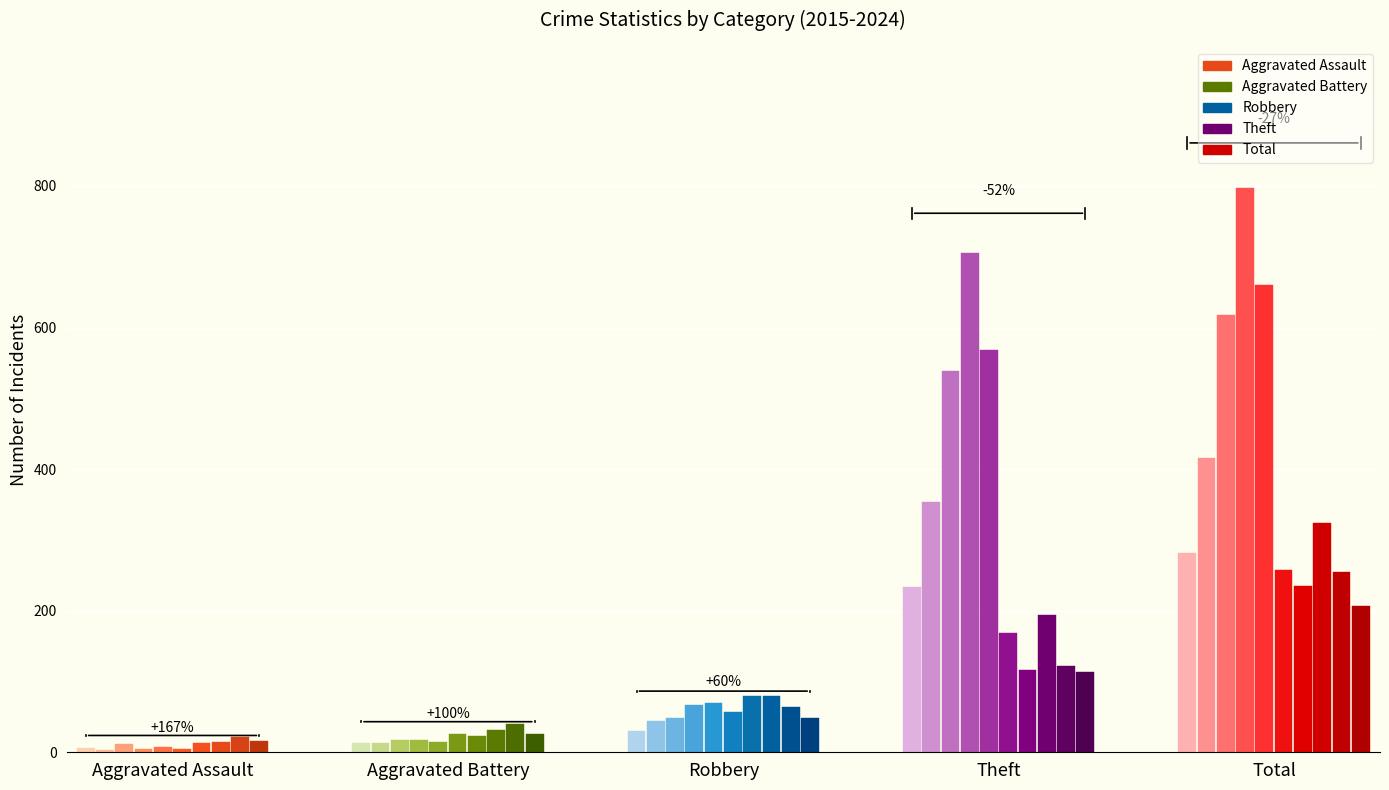

How many data points in Total are above 324?

4